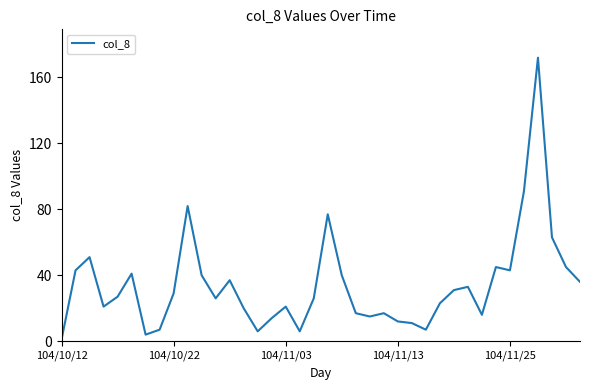

Is this an area chart (filled region under the line)?

No